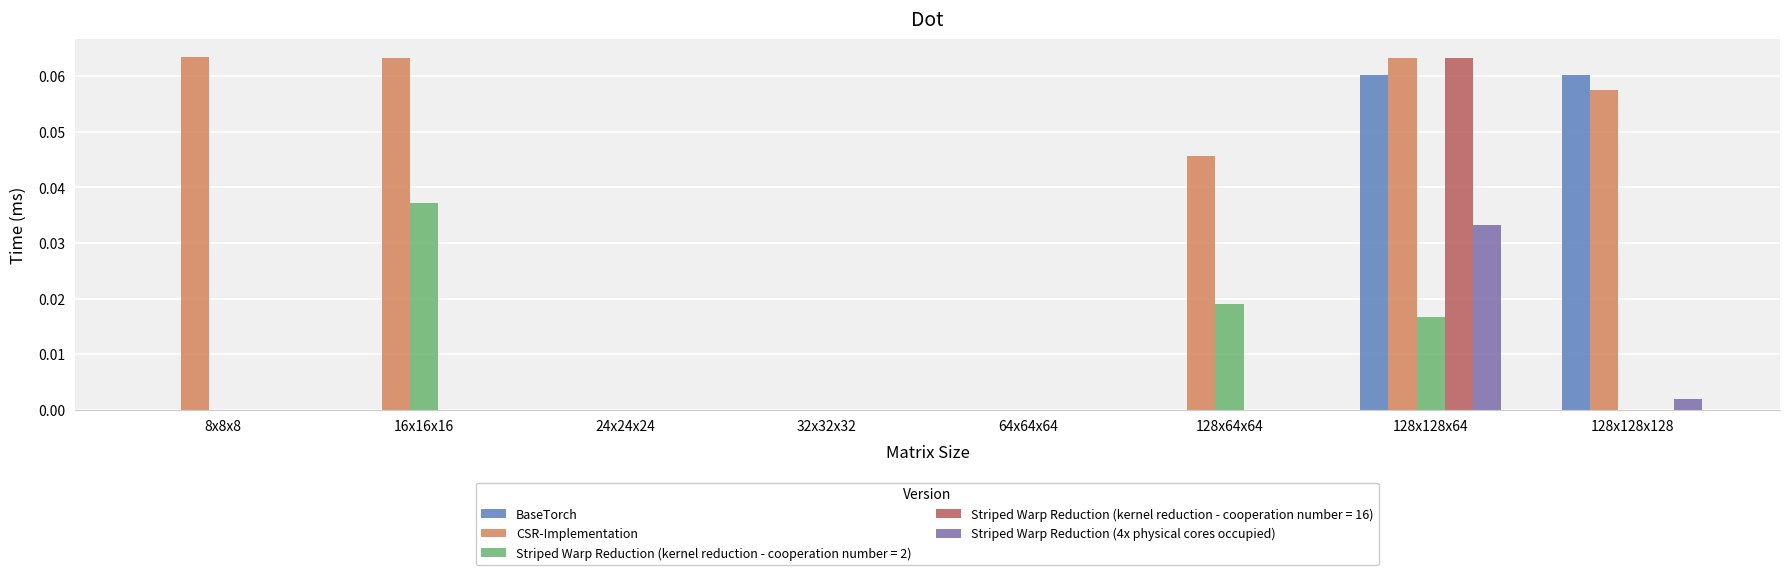

True or false: Striped Warp Reduction (kernel reduction - cooperation number = 16) has a value of 0.0 at 24x24x24.

True